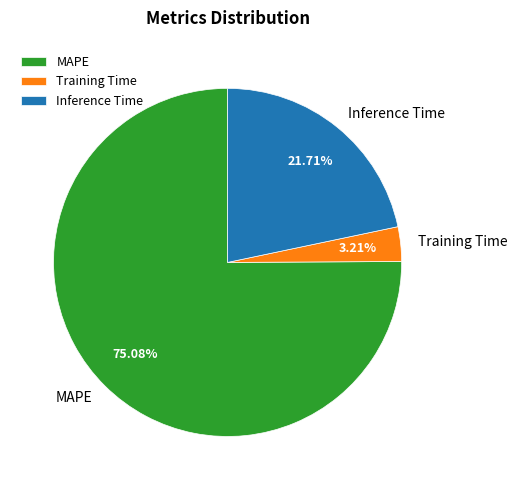

Count the number of slices in the pie.

3